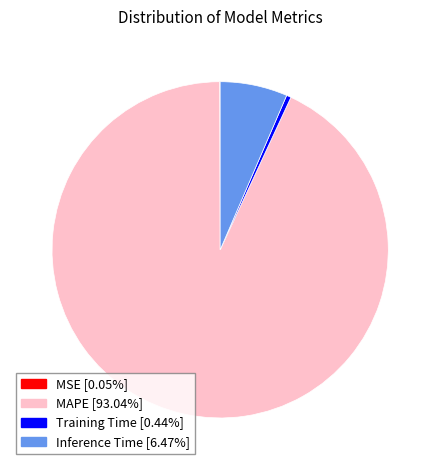

Does Inference Time [6.47%] represent more than half of the total?

No